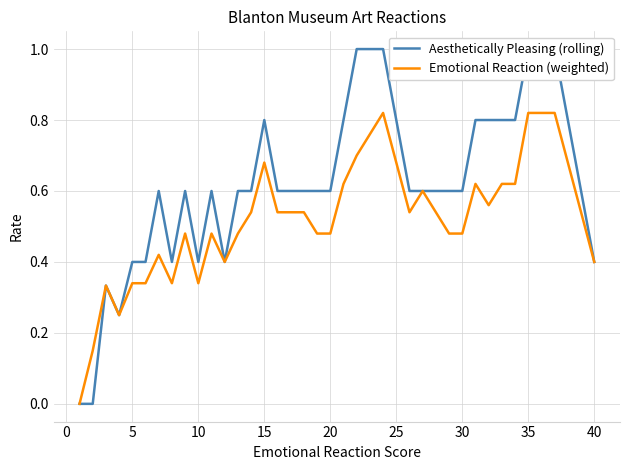

The value of Emotional Reaction (weighted) at 5 is 0.5. True or false?

False